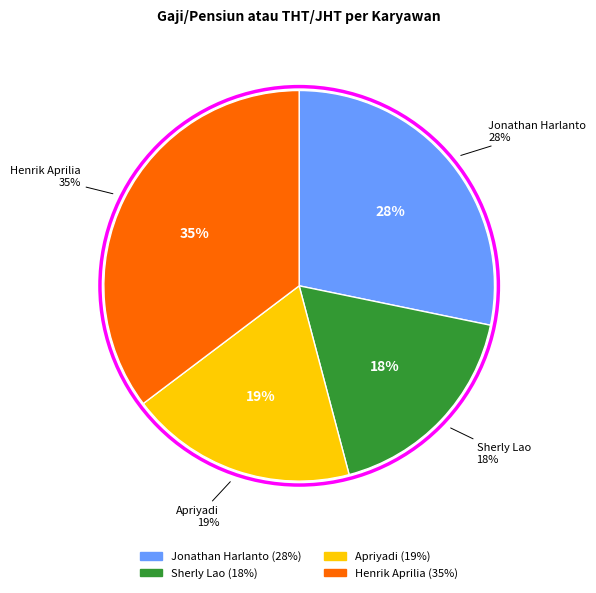

Count the number of slices in the pie.

4